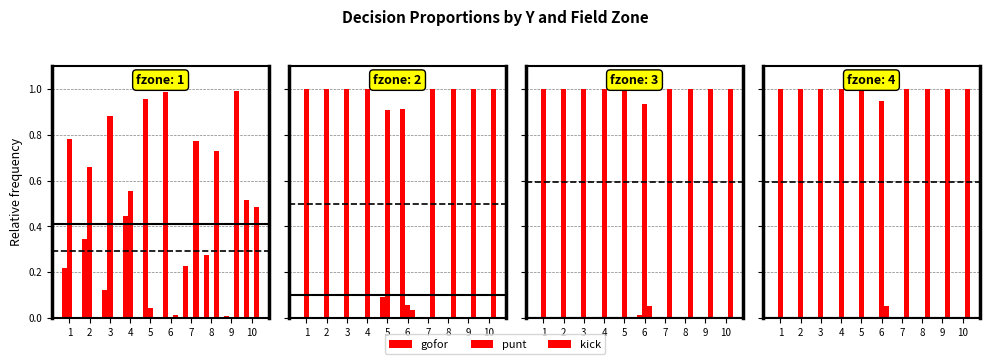

Rank the series at 9 from lowest to highest value.

gofor, punt, kick